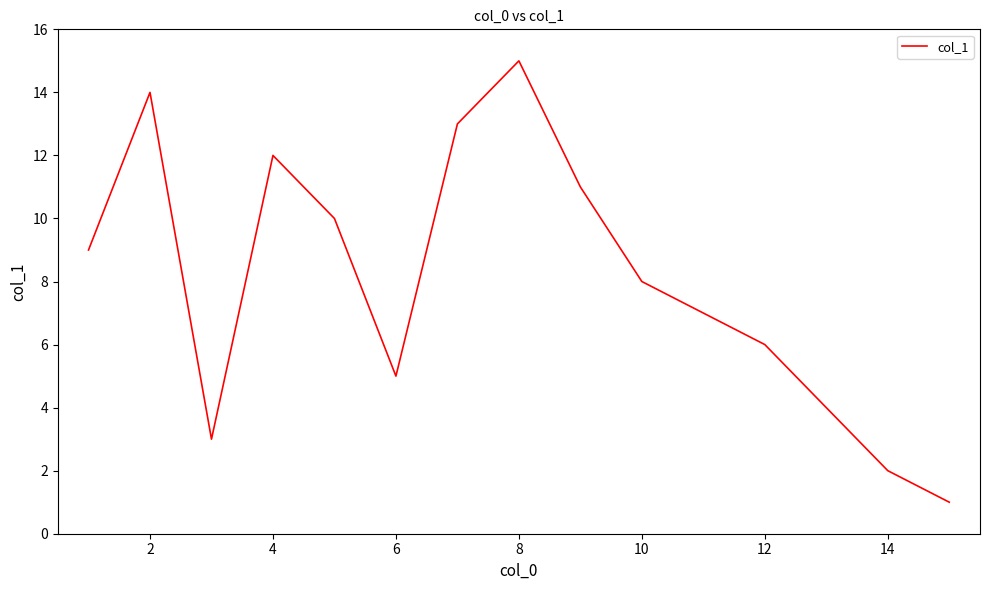

What is the difference between the maximum and minimum values?

14